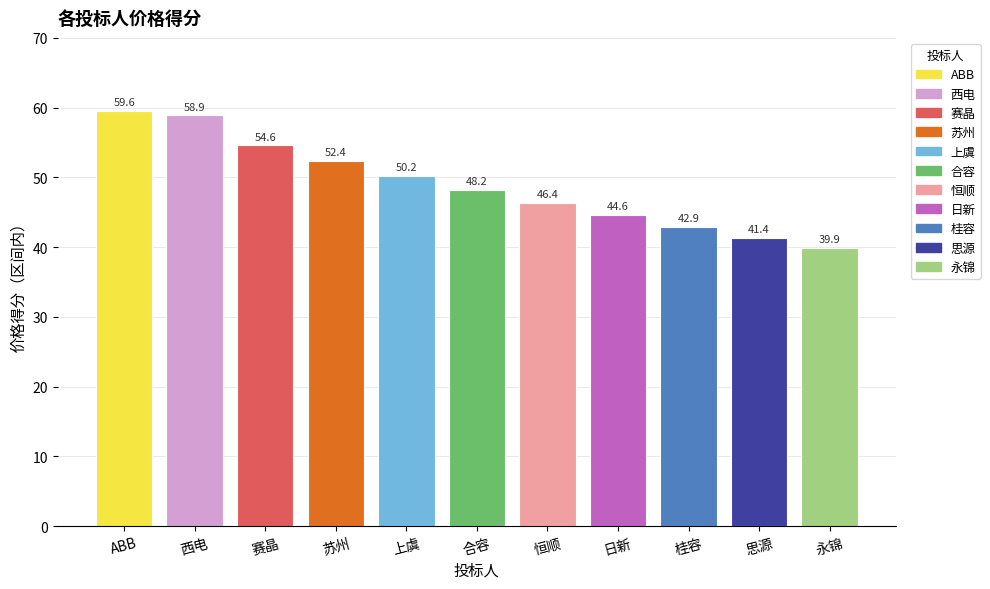

What is the average value?

49.0